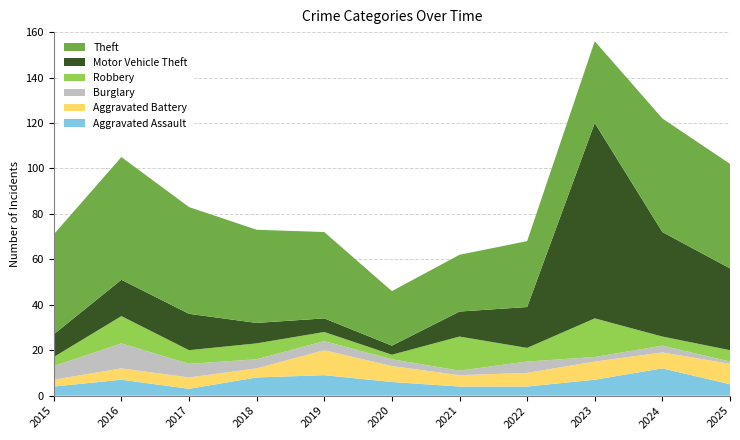

Reading left to right, what are all the values shown in this chart?

Aggravated Assault: 2015=4	2016=7	2017=3	2018=8	2019=9	2020=6	2021=4	2022=4	2023=7	2024=12	2025=5
Aggravated Battery: 2015=3	2016=5	2017=5	2018=4	2019=11	2020=7	2021=5	2022=6	2023=8	2024=7	2025=9
Burglary: 2015=6	2016=11	2017=6	2018=4	2019=4	2020=3	2021=2	2022=5	2023=2	2024=3	2025=1
Robbery: 2015=4	2016=12	2017=6	2018=7	2019=4	2020=2	2021=15	2022=6	2023=17	2024=4	2025=5
Motor Vehicle Theft: 2015=10	2016=16	2017=16	2018=9	2019=6	2020=4	2021=11	2022=18	2023=86	2024=46	2025=36
Theft: 2015=44	2016=54	2017=47	2018=41	2019=38	2020=24	2021=25	2022=29	2023=36	2024=50	2025=46